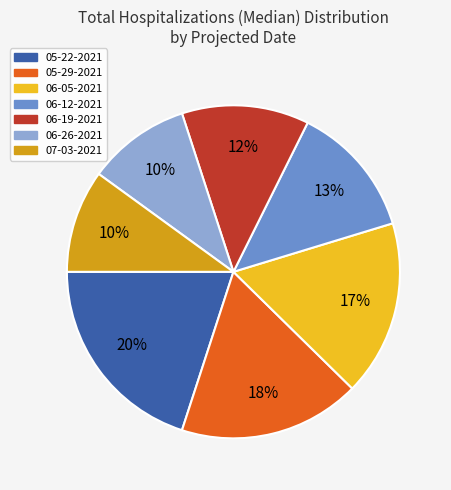

True or false: 07-03-2021 accounts for 22% of the total.

False